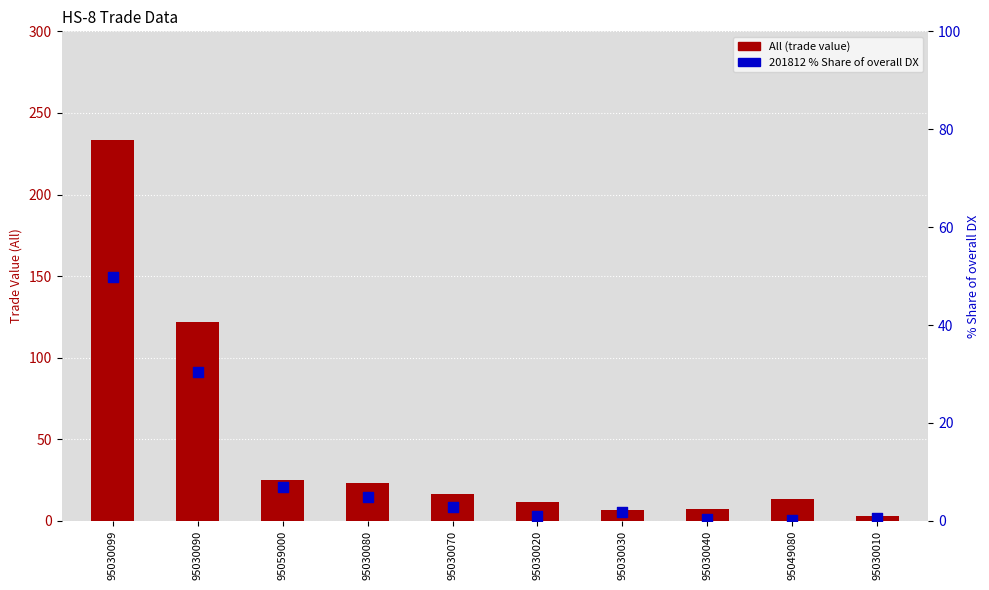

Which series has the largest total across all categories?

All (trade value)